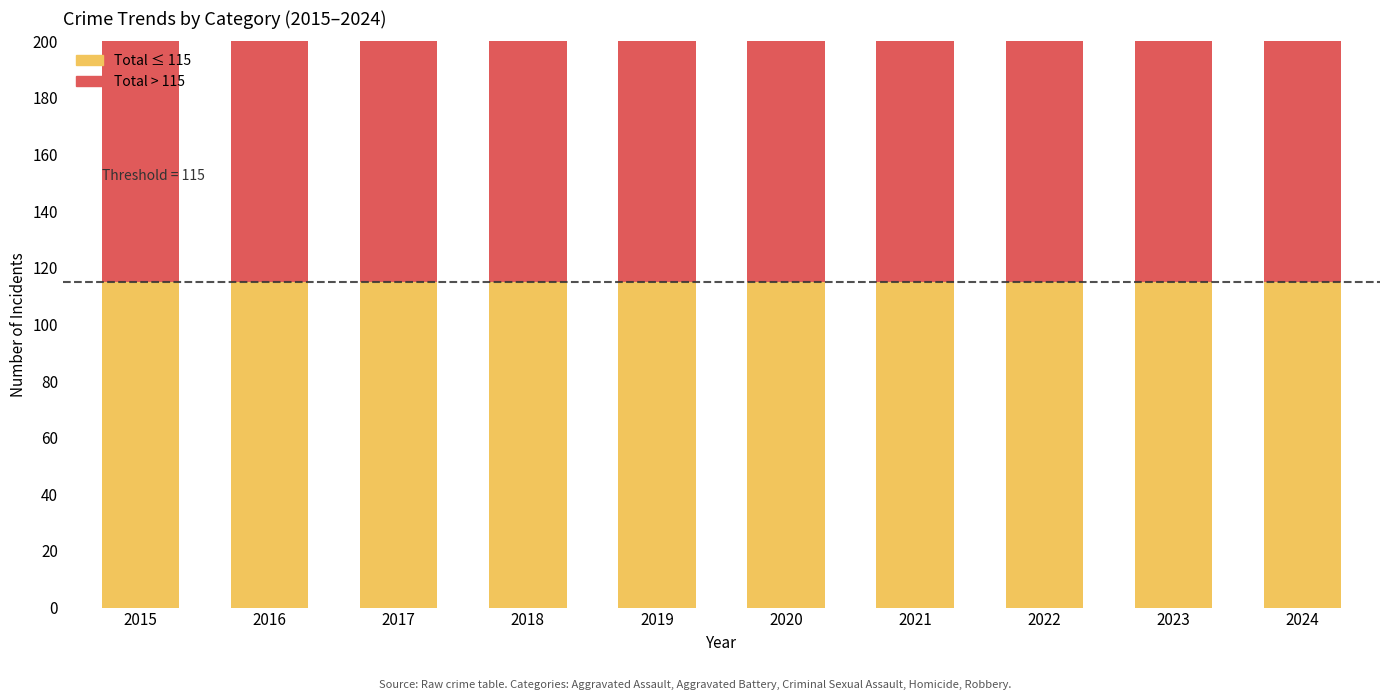

The value of Criminal Sexual Assault at 2024 is 22. True or false?

True